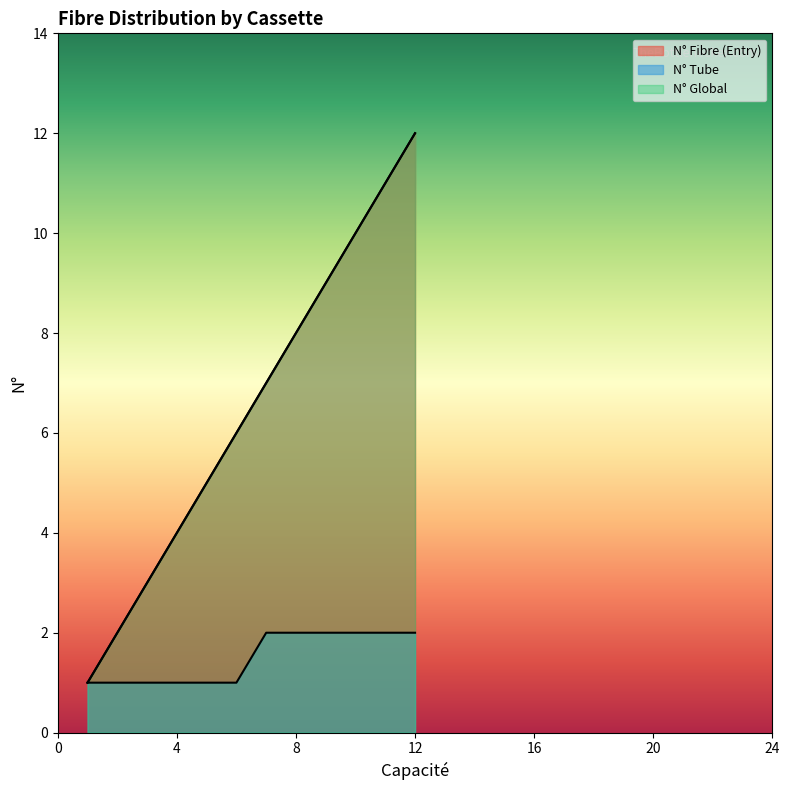

True or false: N° Global and N° Fibre (Entry) intersect in this chart.

False